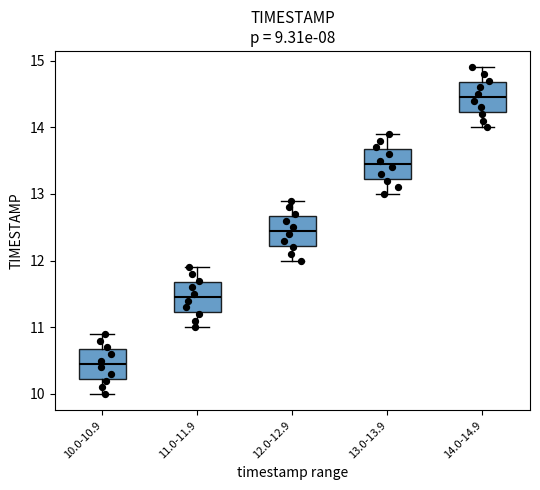

Reading left to right, read every box against the y-axis: the position of its median line, the range the box covers, and the ends of its whiskers. The values are not printed on the chart, so give them approximately, as read against the axis.

10.0-10.9: median 10.5, box 10.2 to 10.7, whiskers 10.0 to 10.9
11.0-11.9: median 11.5, box 11.2 to 11.7, whiskers 11.0 to 11.9
12.0-12.9: median 12.5, box 12.2 to 12.7, whiskers 12.0 to 12.9
13.0-13.9: median 13.5, box 13.2 to 13.7, whiskers 13.0 to 13.9
14.0-14.9: median 14.5, box 14.2 to 14.7, whiskers 14.0 to 14.9